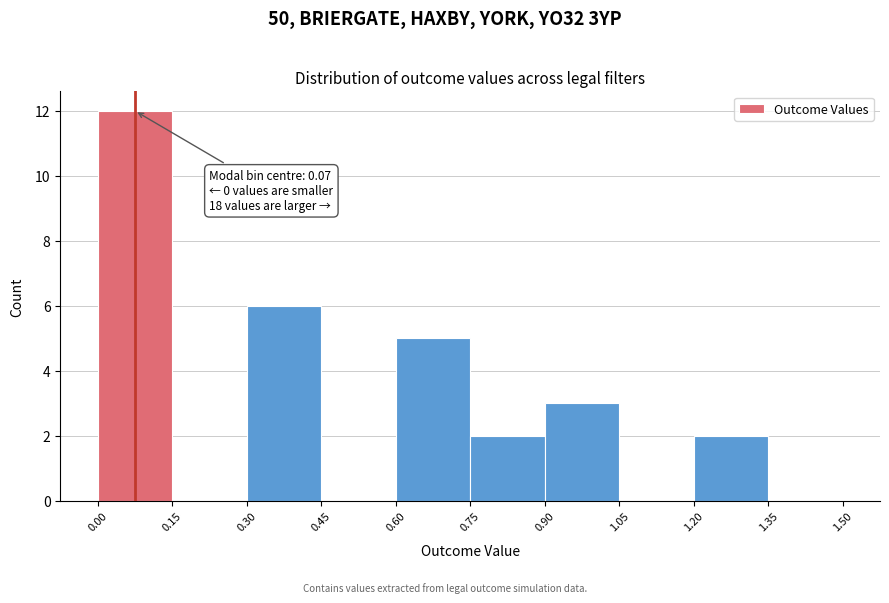

Over which range of the x-axis is the bar tallest?

0.00 to 0.15